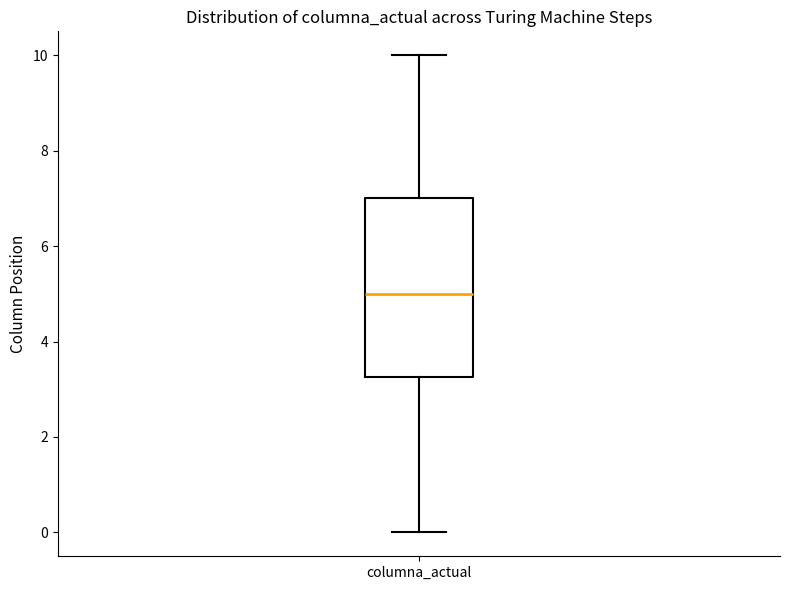

Where does the median line of the box for columna_actual sit on the y-axis? The values are not printed on the chart, so give them approximately, as read against the axis.

5.0